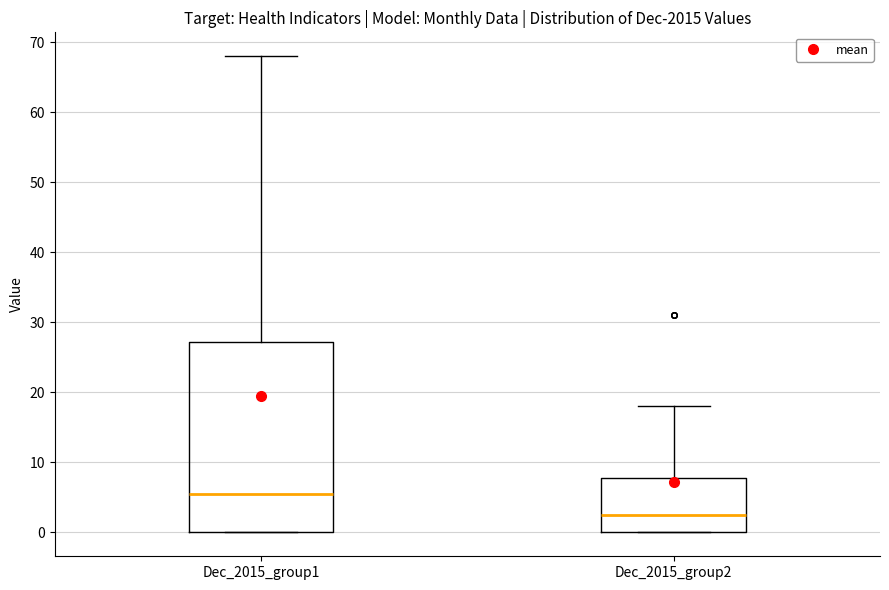

Reading left to right, read every box against the y-axis: the position of its median line, the range the box covers, and the ends of its whiskers. The values are not printed on the chart, so give them approximately, as read against the axis.

Dec_2015_group1: median 6, box 0 to 27, whiskers 0 to 68
Dec_2015_group2: median 3, box 0 to 8, whiskers 0 to 18